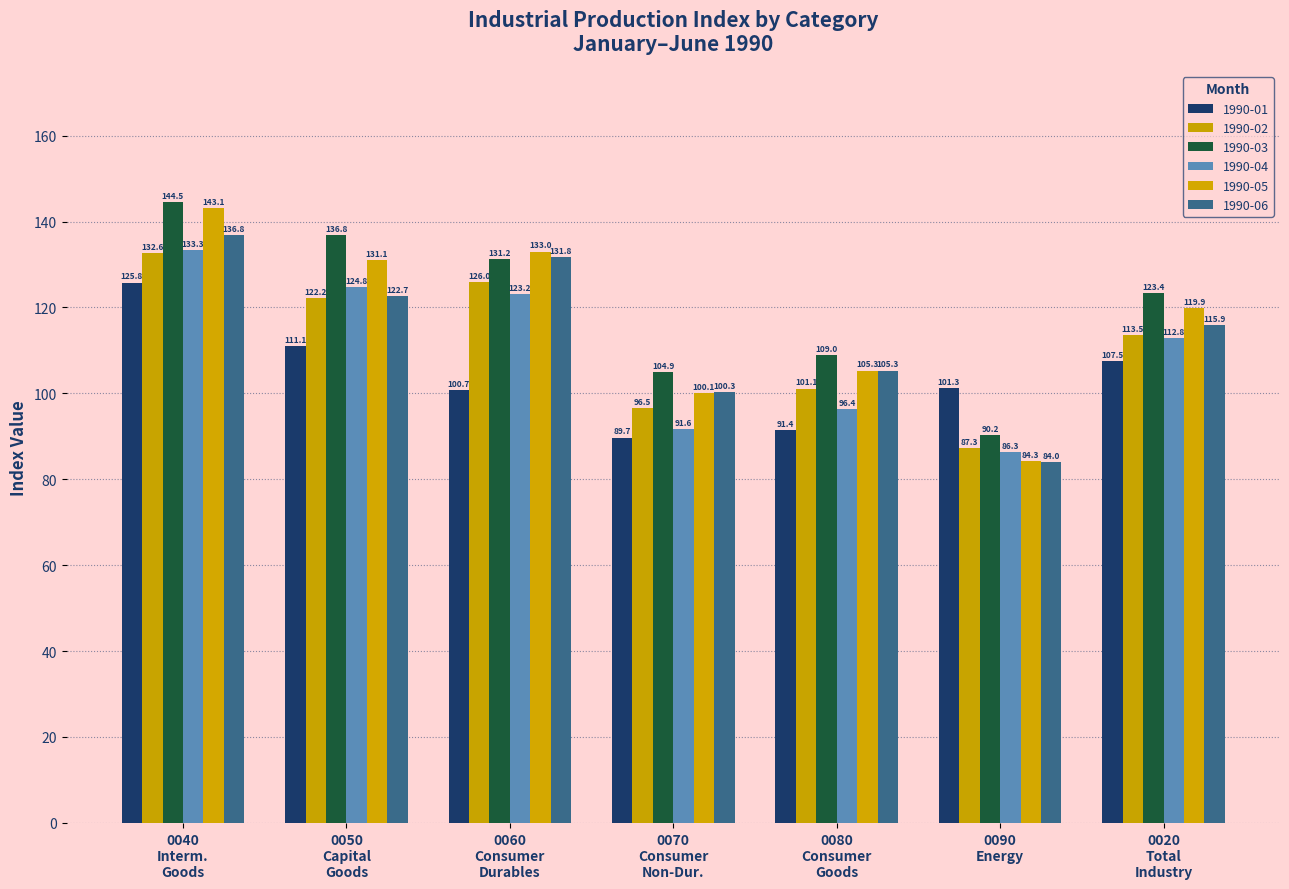

How many data points does each series have?

7